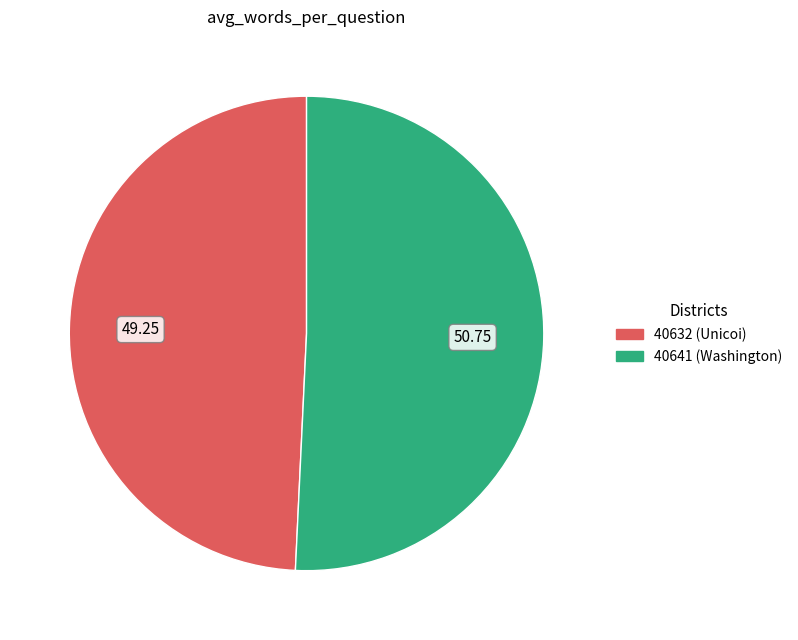

The 40632 slice represents 56% of the pie. True or false?

False